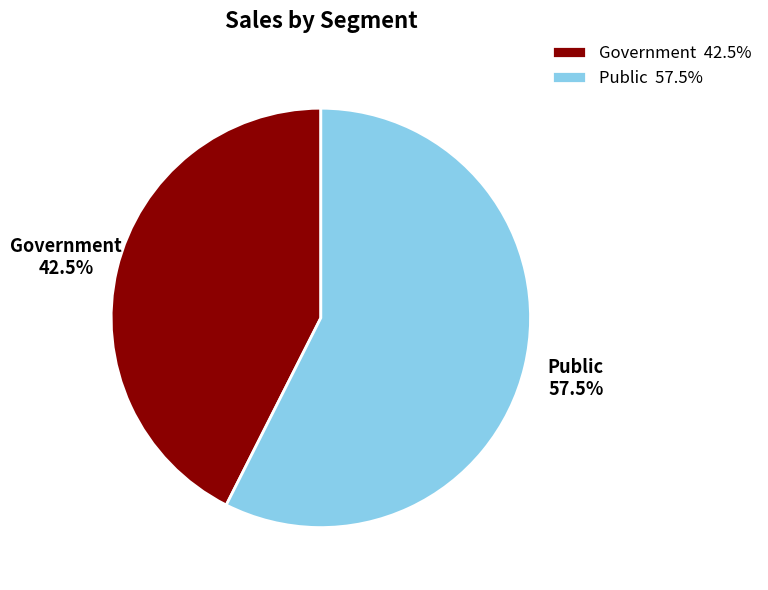

What is the smallest slice in the pie chart?

Government